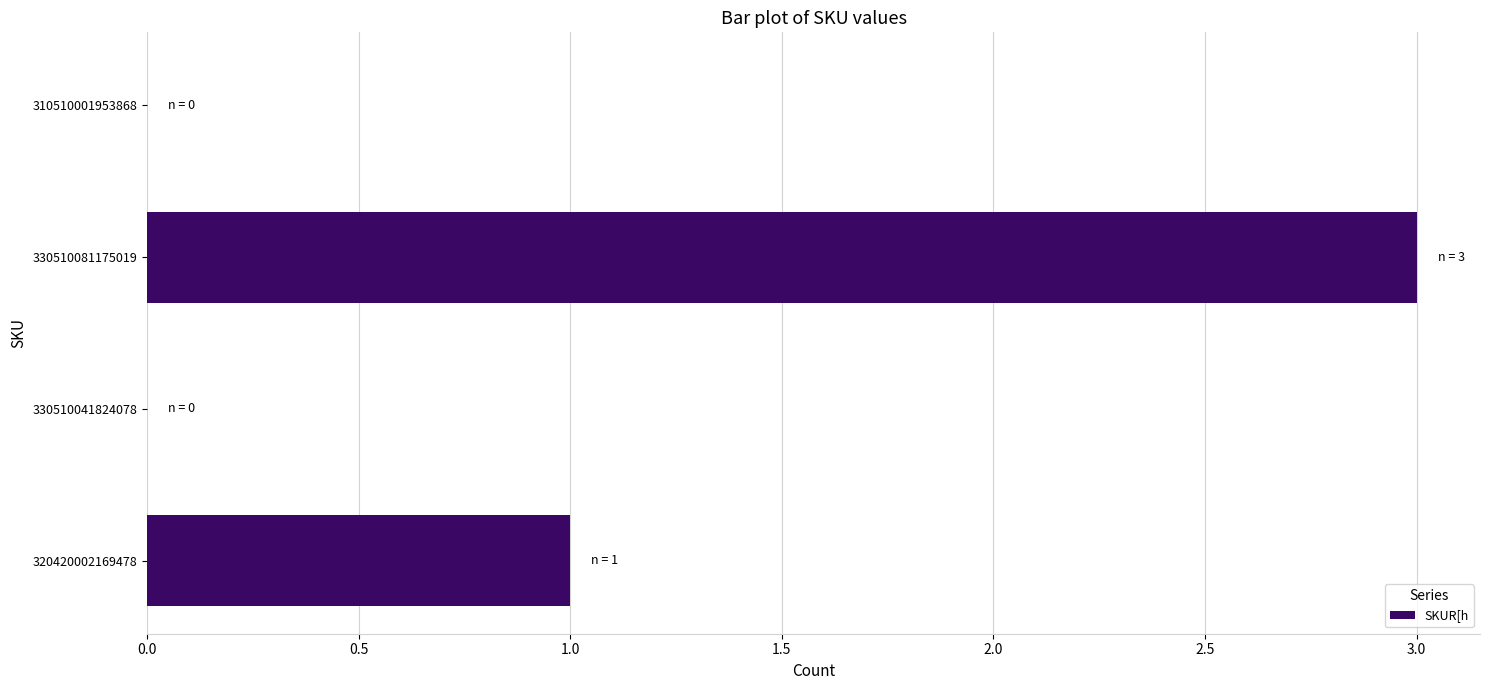

What is the sum of the values at 310510001953868 and 330510081175019?

3